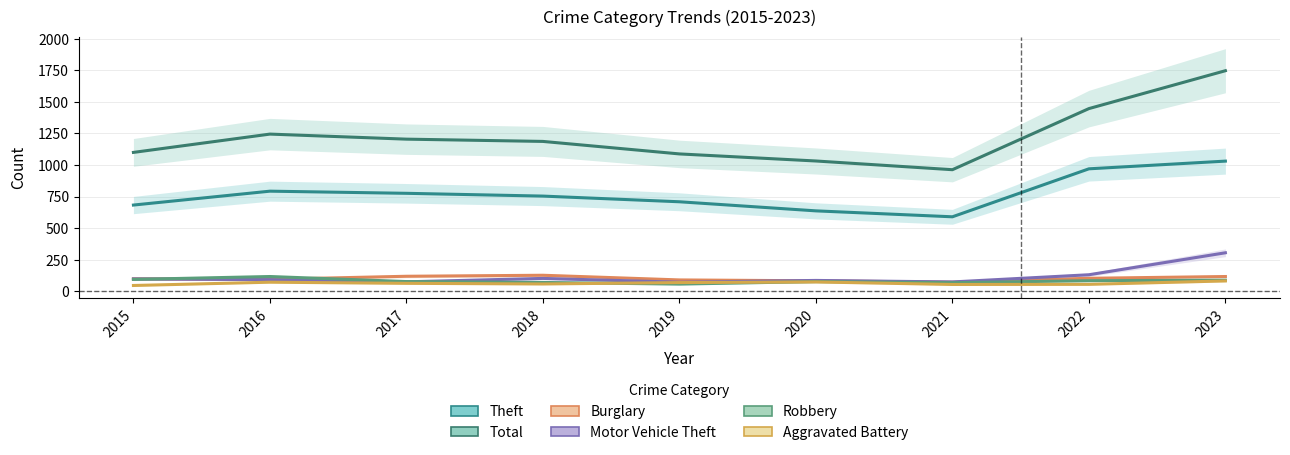

What is the value of the Motor Vehicle Theft point at the 8th from the left?

131